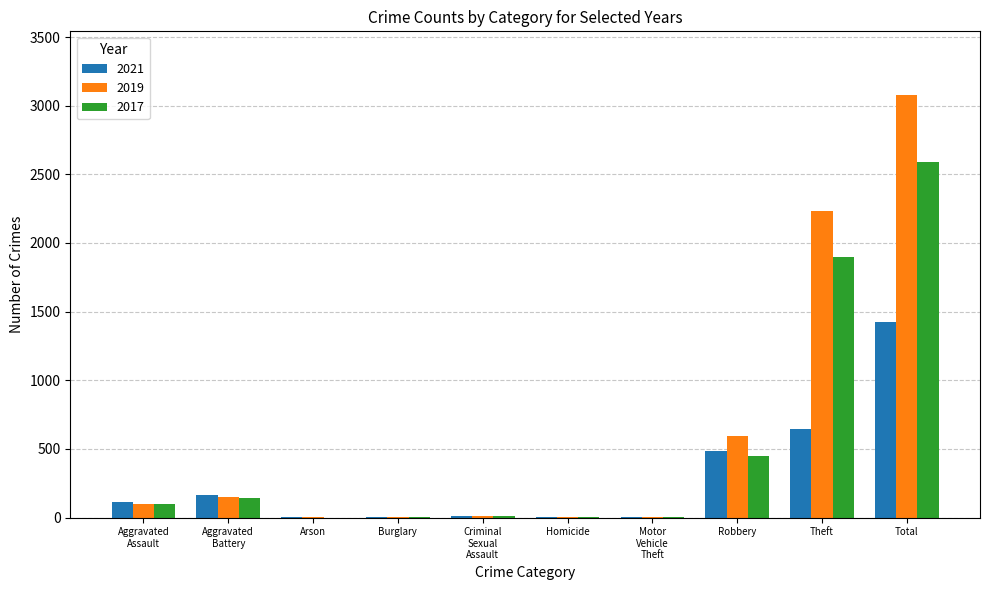

At which label is 2017 closest to 1296?

Theft